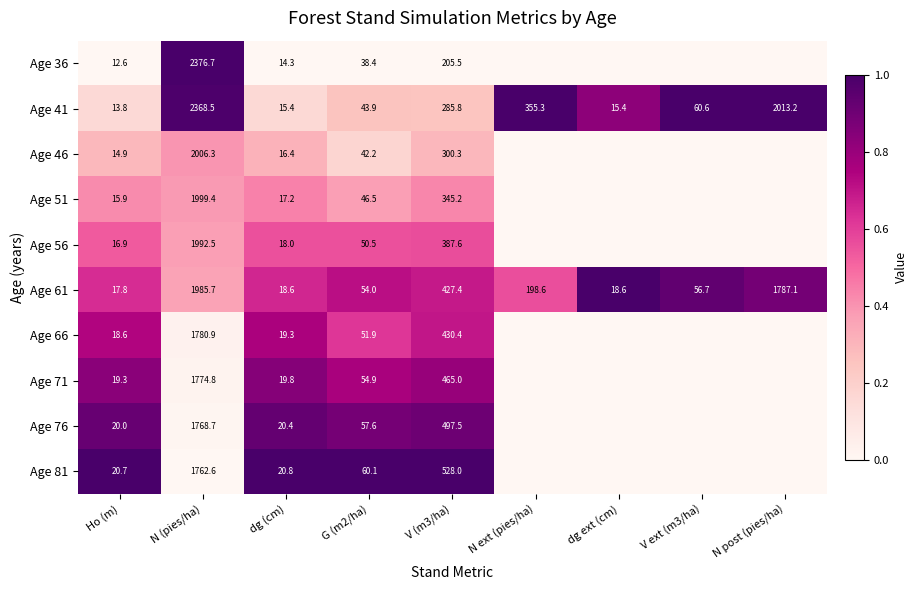

Between N (pies/ha) and G (m2/ha), which series saw the biggest shift?

Age 36